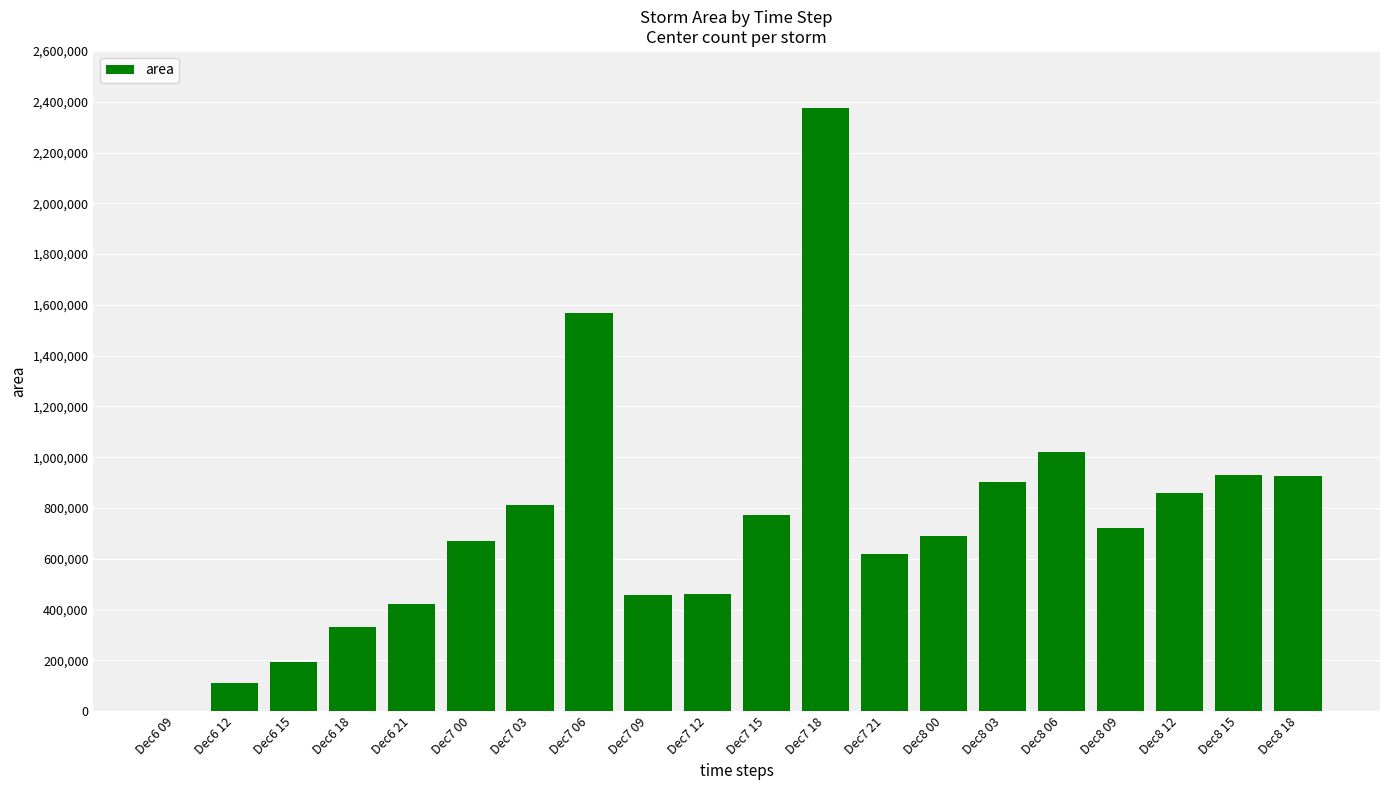

At which label is the value closest to 1187812?

Dec8 06